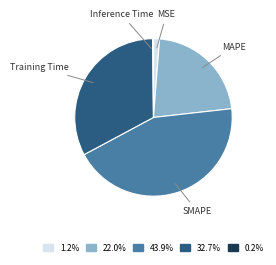

Is there any slice that represents more than half of the pie?

No